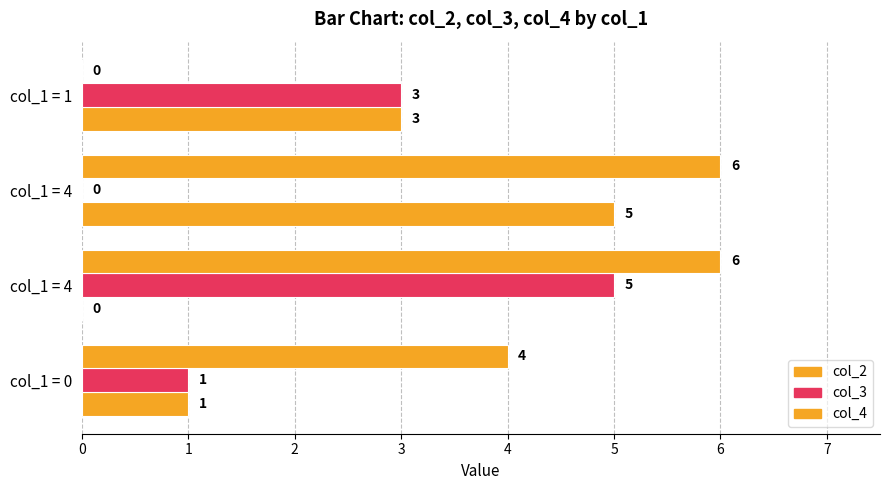

Which series has the largest total across all categories?

col_4